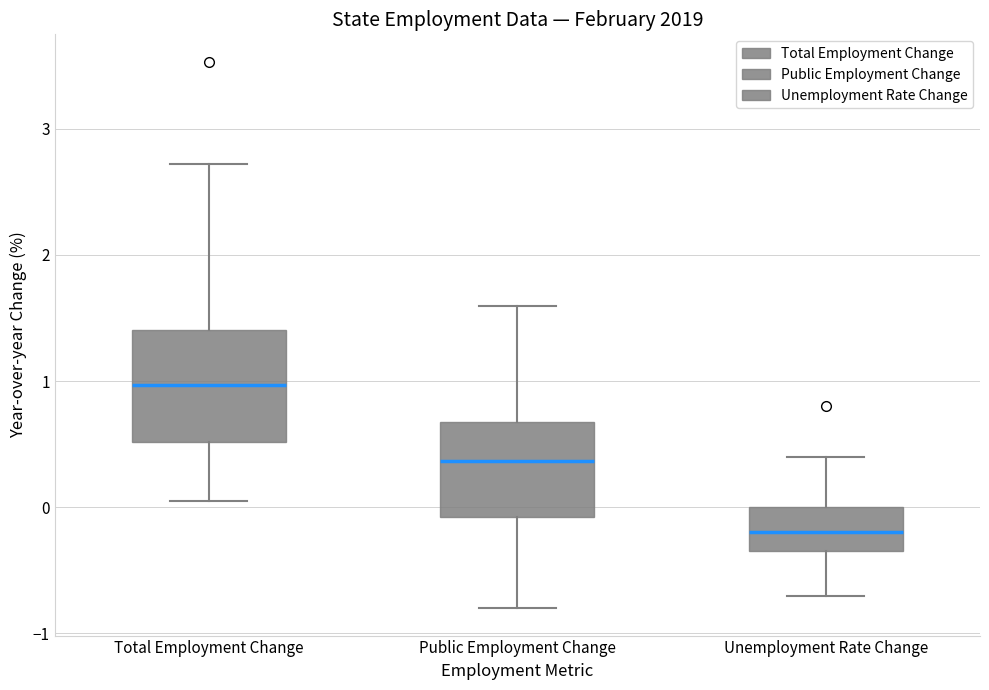

Reading left to right, read every box against the y-axis: the position of its median line, the range the box covers, and the ends of its whiskers. The values are not printed on the chart, so give them approximately, as read against the axis.

Total Employment Change: median 1.0, box 0.5 to 1.4, whiskers 0.1 to 2.7
Public Employment Change: median 0.4, box -0.1 to 0.7, whiskers -0.8 to 1.6
Unemployment Rate Change: median -0.2, box -0.3 to 0.0, whiskers -0.7 to 0.4